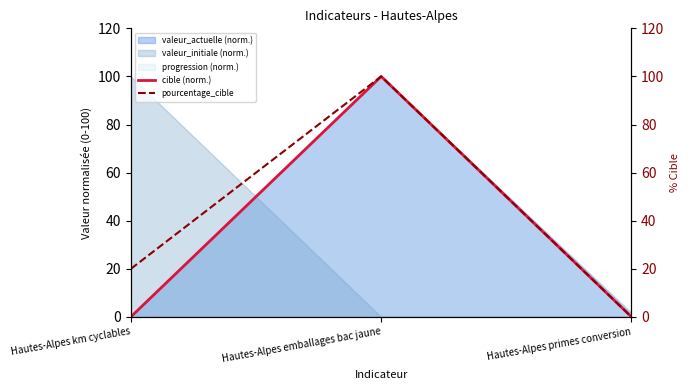

Is it true that cible (norm.) equals 100.0 at Hautes-Alpes emballages bac jaune?

True